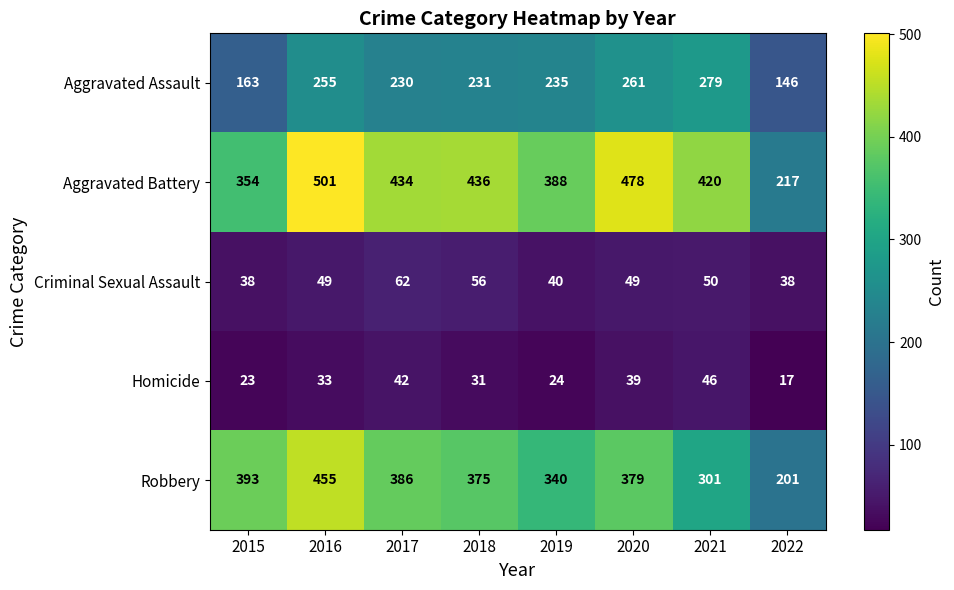

Where is Homicide nearest to the value 31?

2018